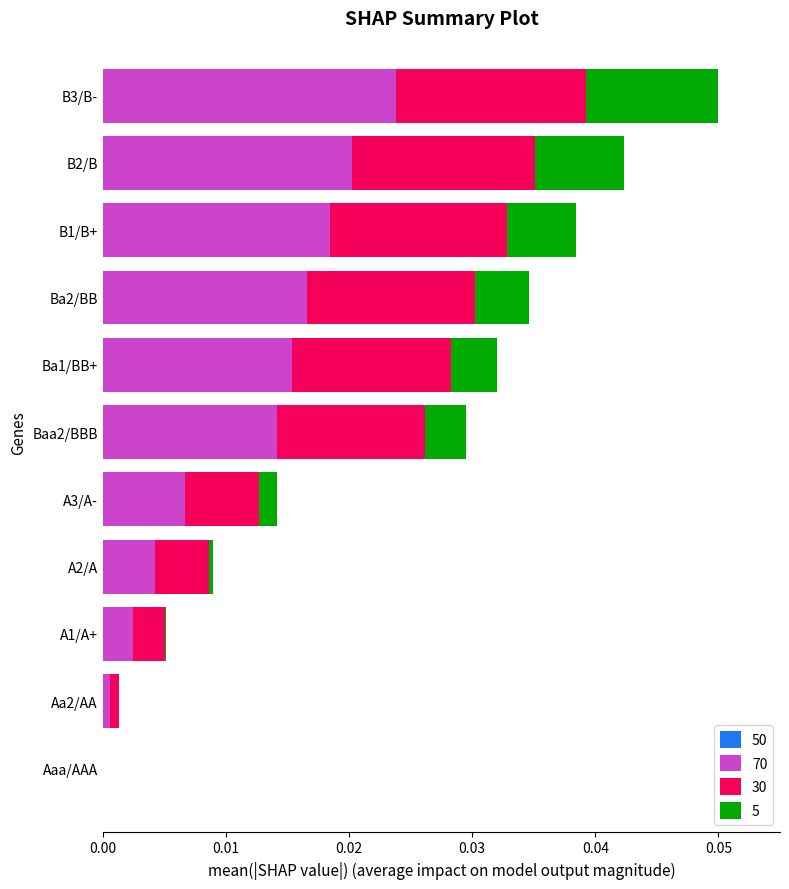

At which category is the sum across all series the highest?

B3/B-